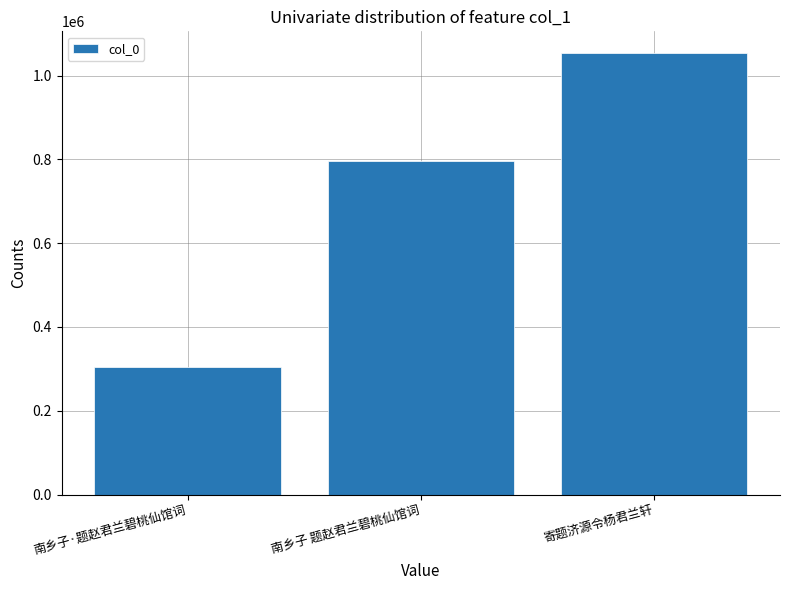

Reading left to right, list all the values displayed in this chart.

304885	796981	1053129